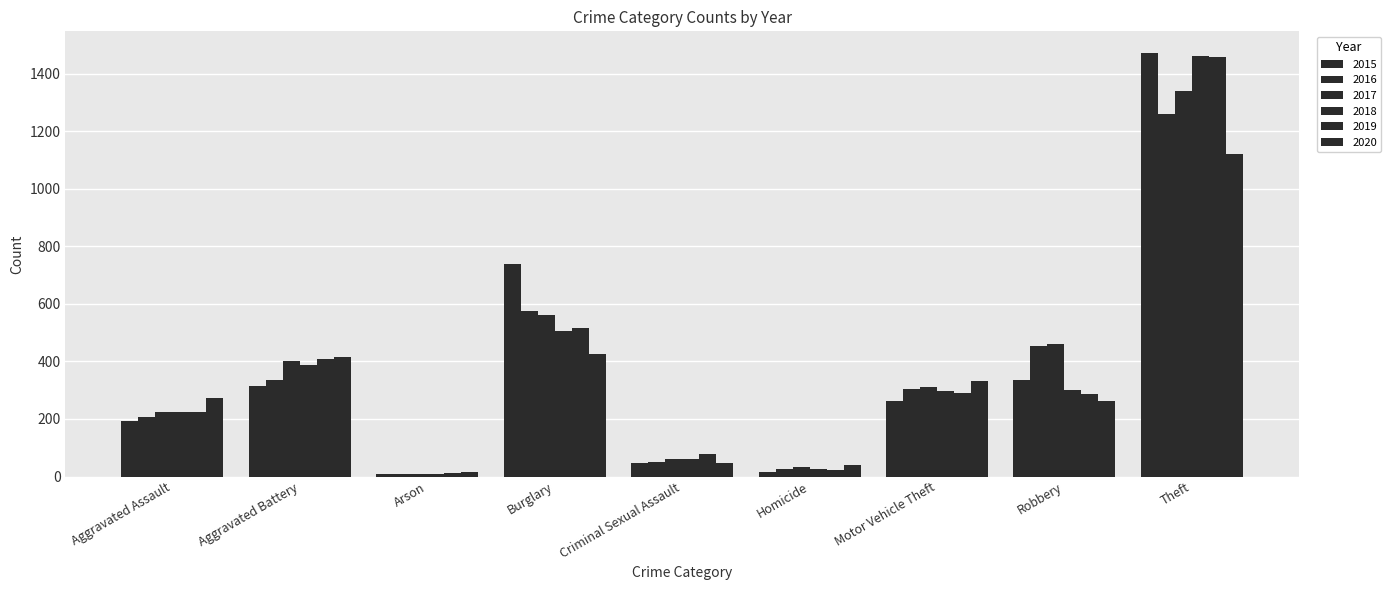

How many data points does each series have?

9